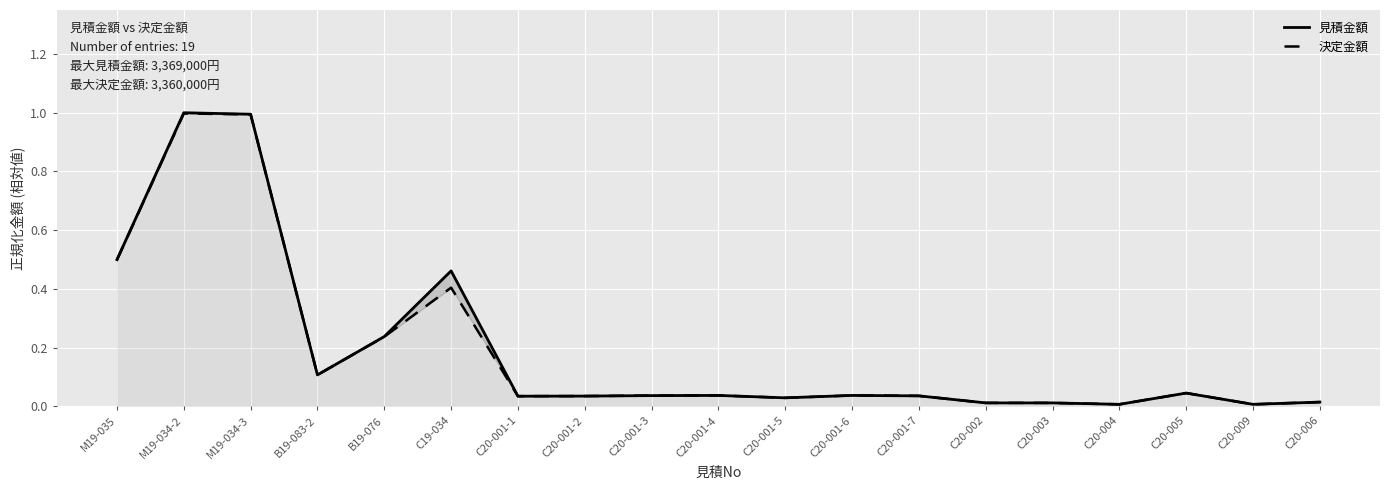

True or false: 見積金額 and 決定金額 cross at least once.

False